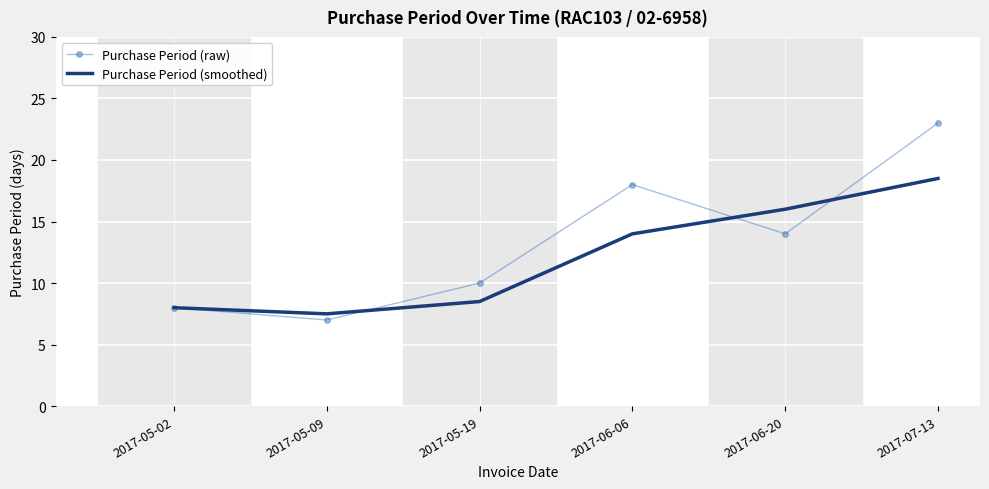

List the series in order of their peak value, lowest first.

Purchase Period (smoothed), Purchase Period (raw)